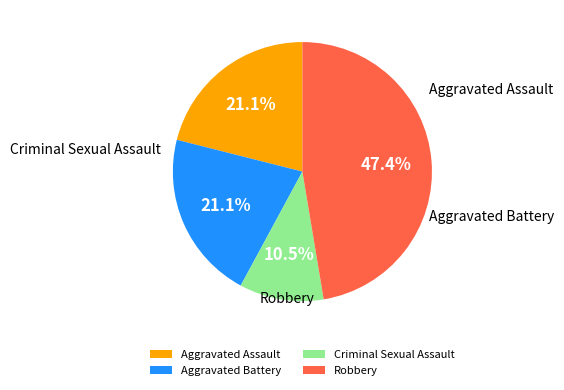

What portion of the pie excludes Aggravated Battery?

78.9%